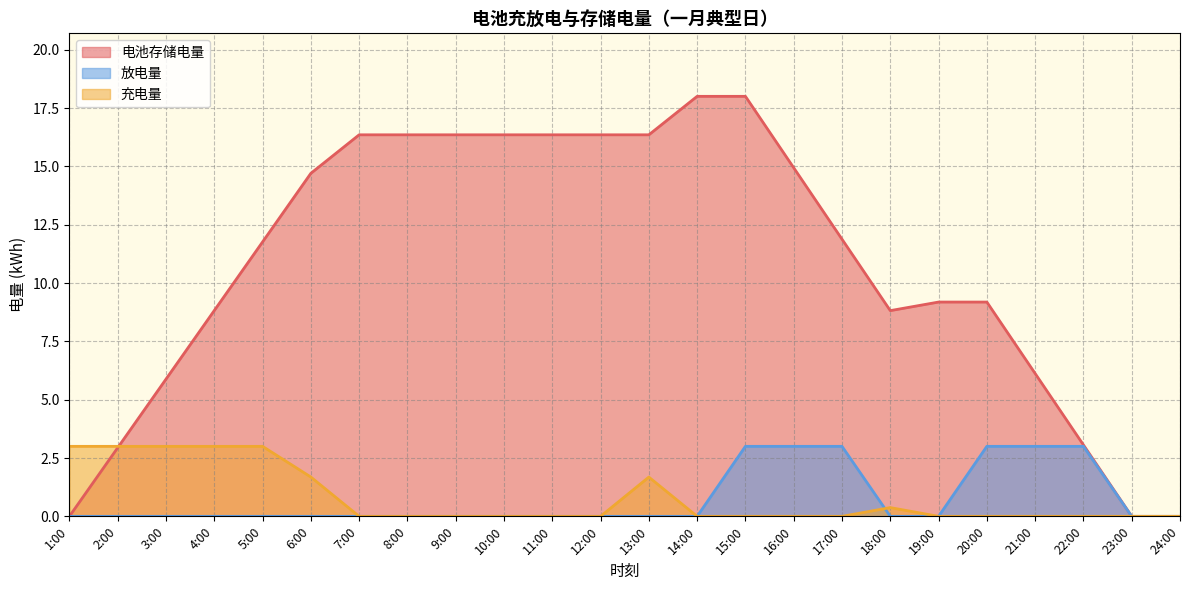

Reading left to right, what are all the values shown in this chart?

电池存储电量: 0.0	2.9	5.9	8.8	11.8	14.7	16.4	16.4	16.4	16.4	16.4	16.4	16.4	18.0	18.0	14.9	11.9	8.8	9.2	9.2	6.1	3.1	0.0	0.0
放电量: 0.0	0.0	0.0	0.0	0.0	0.0	0.0	0.0	0.0	0.0	0.0	0.0	0.0	0.0	3.0	3.0	3.0	0.0	0.0	3.0	3.0	3.0	0.0	0.0
充电量: 3.0	3.0	3.0	3.0	3.0	1.7	0.0	0.0	0.0	0.0	0.0	0.0	1.7	0.0	0.0	0.0	0.0	0.4	0.0	0.0	0.0	0.0	0.0	0.0